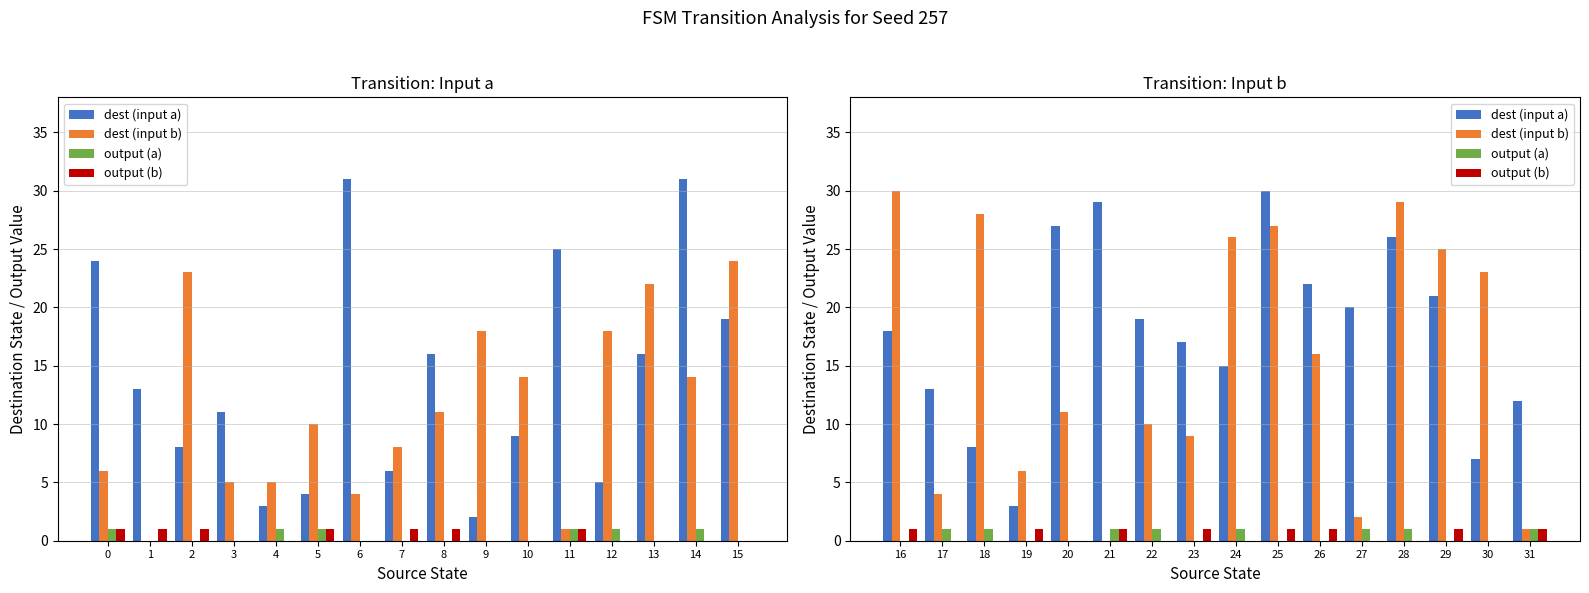

What is the value of the output (b) bar at the 6th from the left?

1